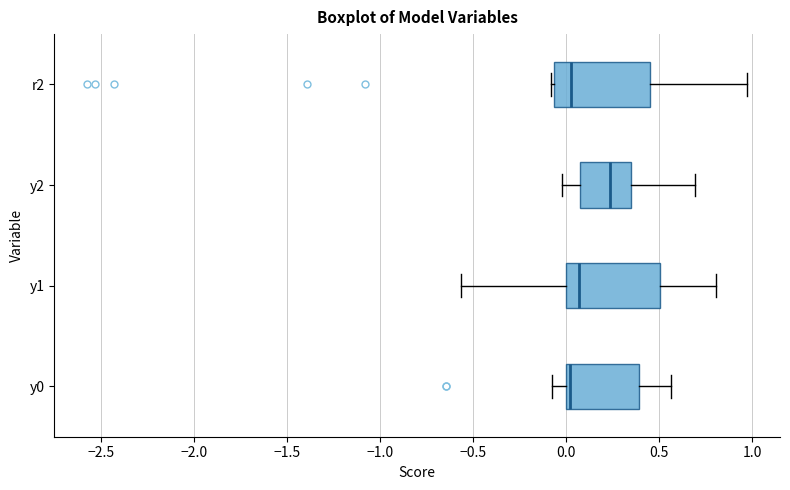

Reading bottom to top, transcribe this box plot: for each box, give where its median line is, the range the box spans, and where its two whiskers end, as read against the x-axis. The values are not printed on the chart, so give them approximately, as read against the axis.

y0: median 0.00 (just right of the box's left edge), box 0.00 to 0.40, whiskers -0.05 to 0.55
y1: median 0.05, box 0.00 to 0.50, whiskers -0.55 to 0.80
y2: median 0.25, box 0.10 to 0.35, whiskers 0.00 to 0.70
r2: median 0.05, box -0.05 to 0.45, whiskers -0.10 to 0.95